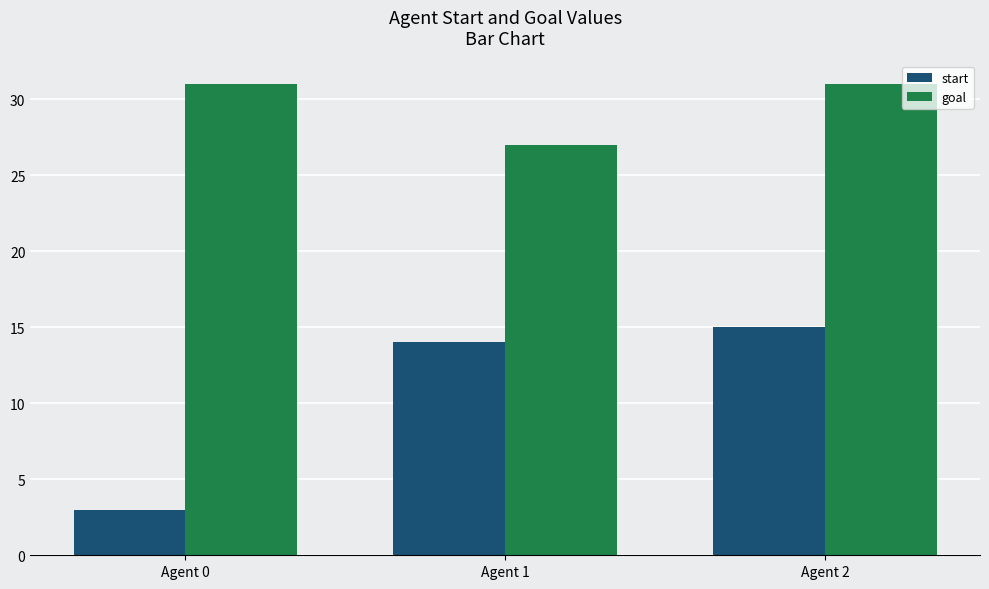

At which category is the sum across all series the highest?

Agent 2